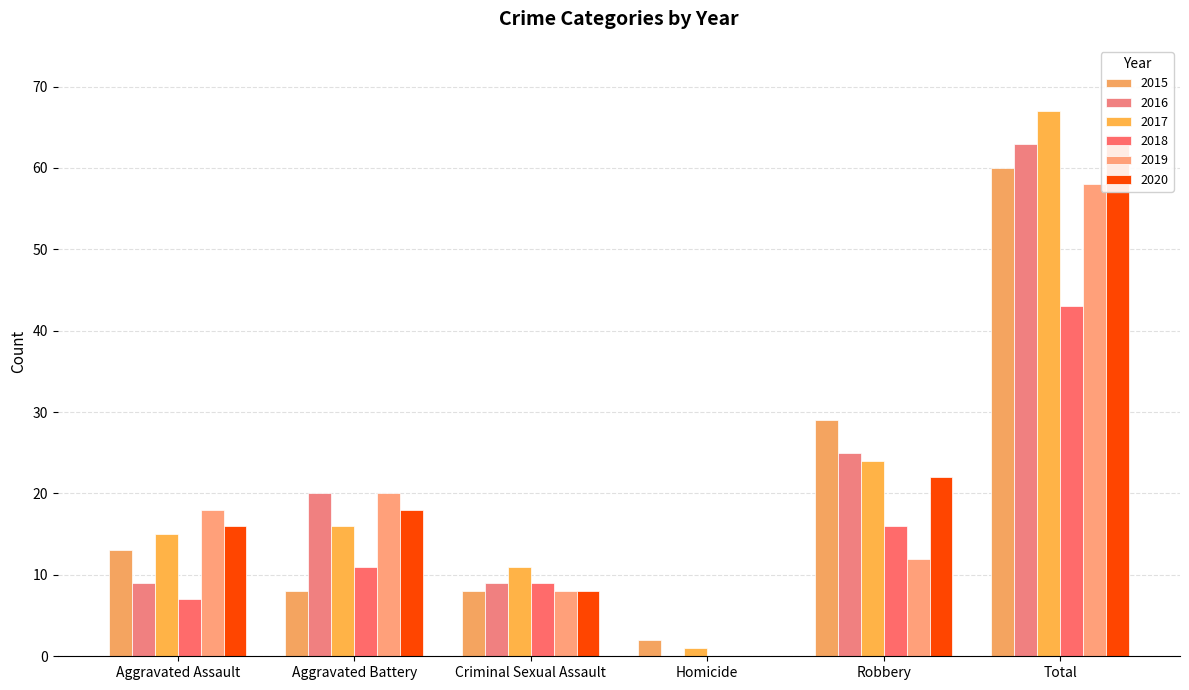

The 2015 series shows 2 at Homicide. True or false?

True